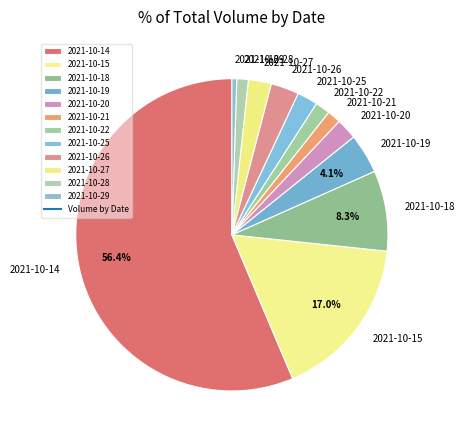

What percentage is the 2021-10-18 slice, to the nearest percent?

8%